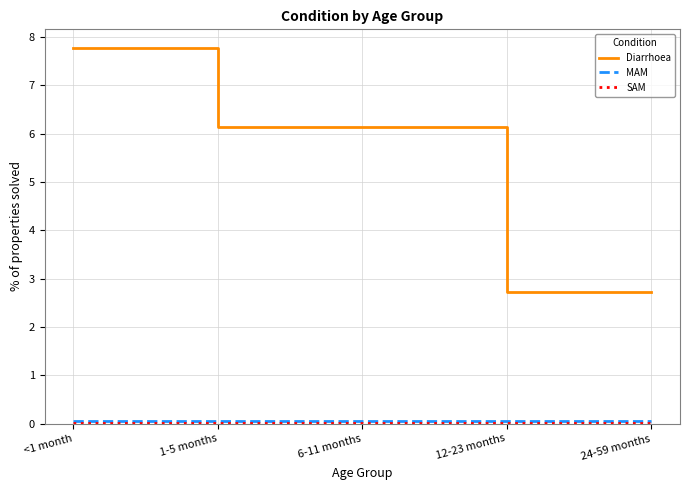

Count the number of data series in this chart.

3